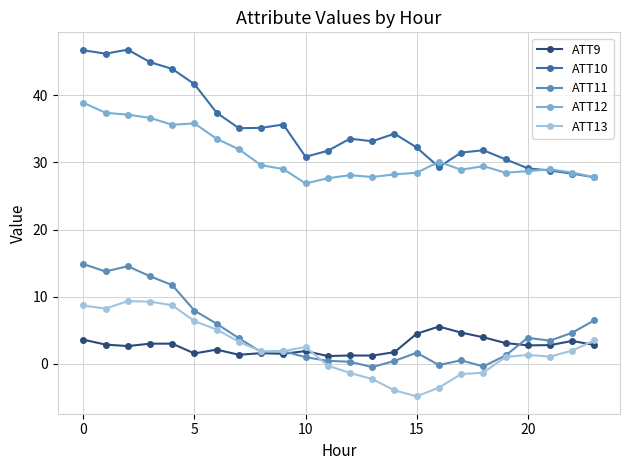

What is the greatest value displayed?

46.8